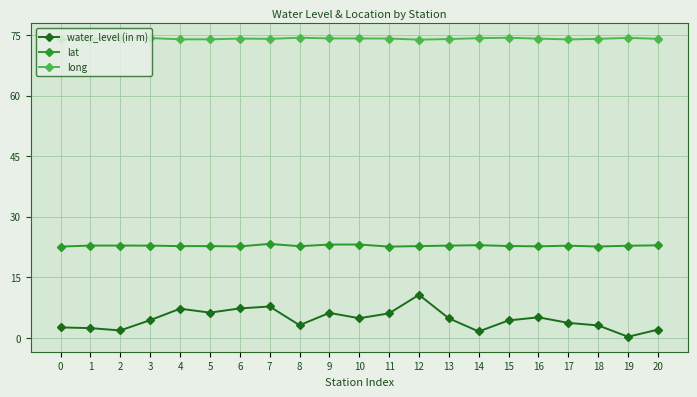

What is the sum of all lat values?

478.8